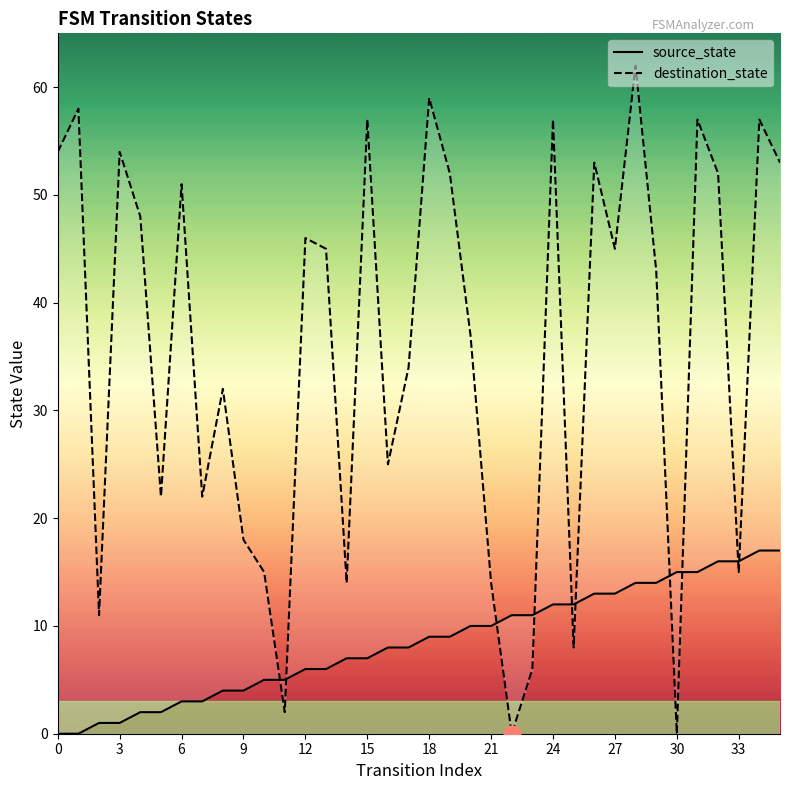

At which category does the chart reach its peak across all series?

28